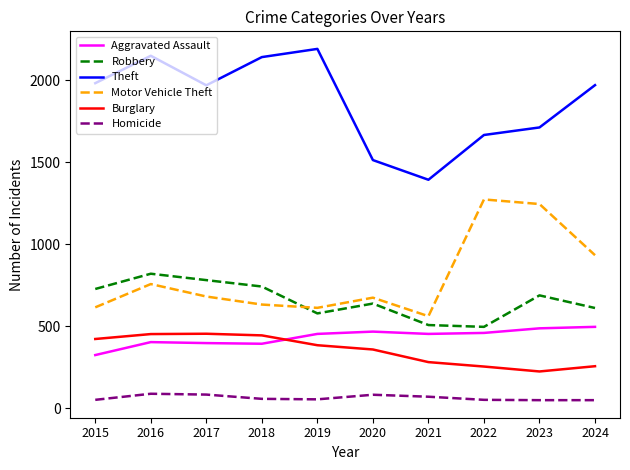

The value of Theft at 2015 is 1343. True or false?

False